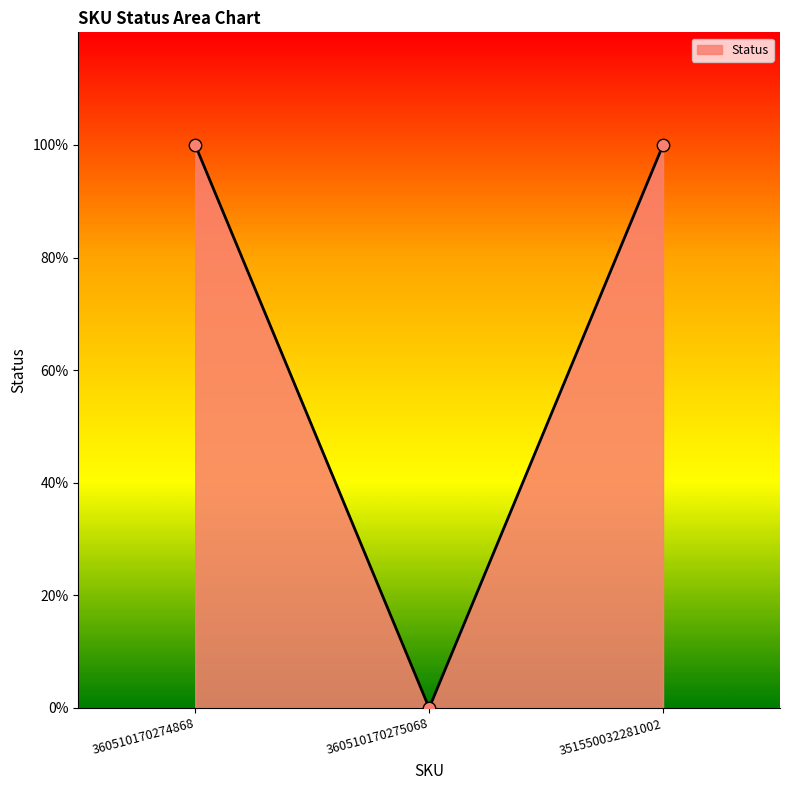

What is the change in value from 360510170275068 to 351550032281002?

+1